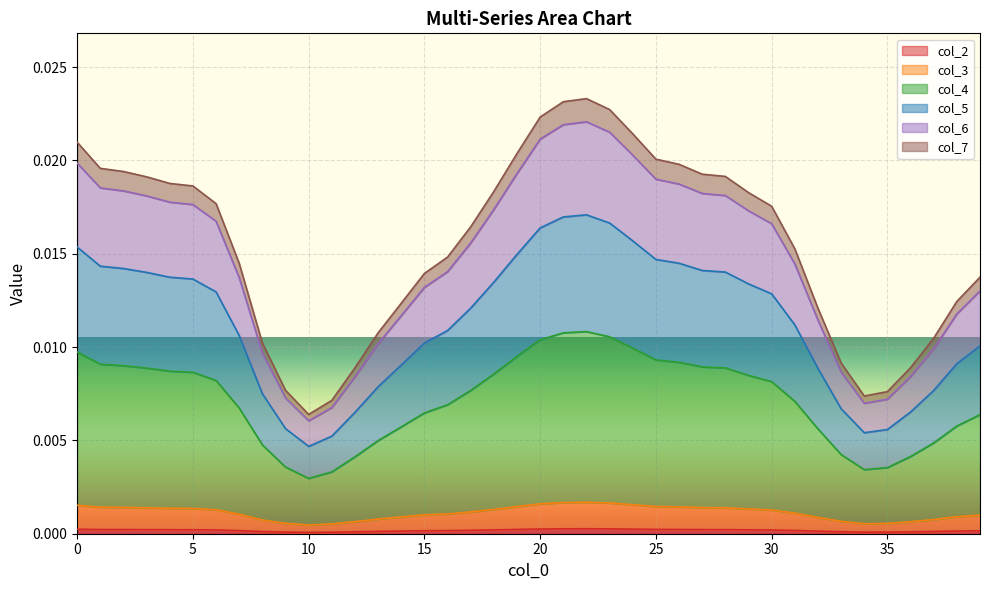

Does the chart display data point markers on the line(s)?

No